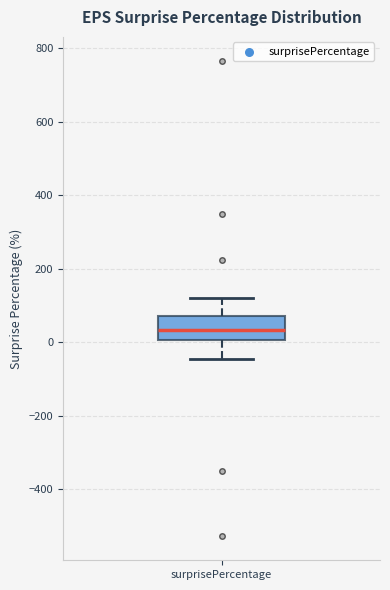

Transcribe this box plot: give where the median line is, the range the box spans, and where the two whiskers end, as read against the y-axis. The values are not printed on the chart, so give them approximately, as read against the axis.

median 40, box 0 to 80, whiskers -40 to 120